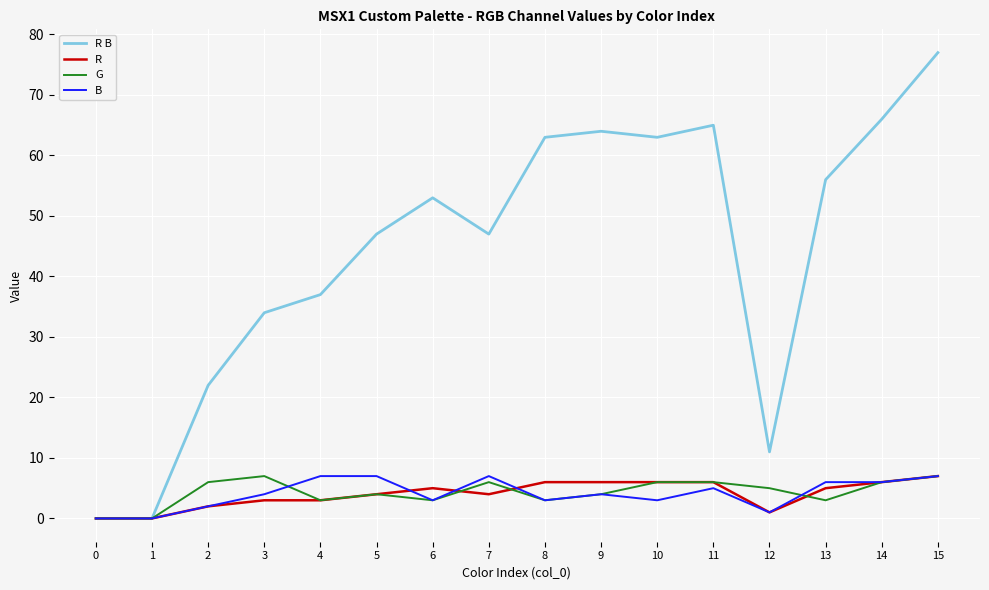

Does the chart have visible grid lines?

Yes